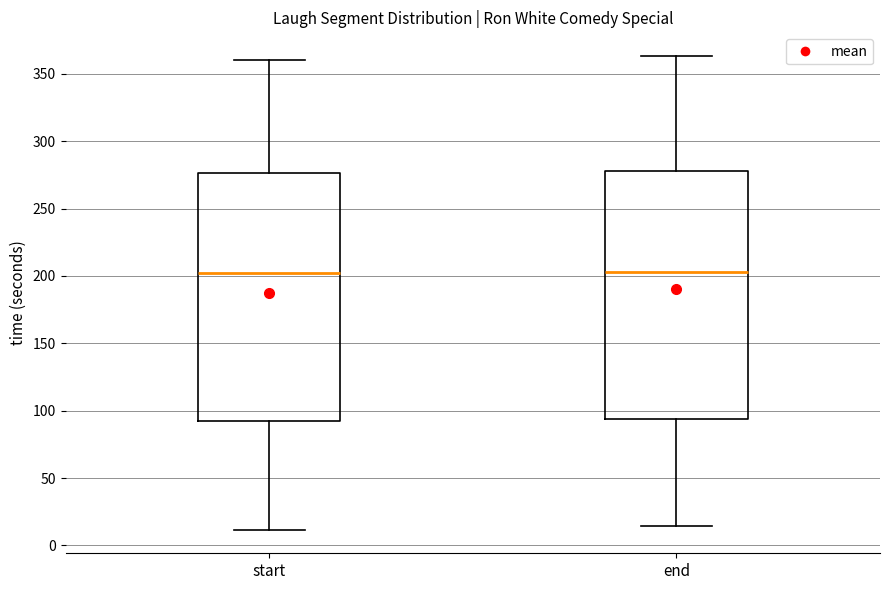

Reading left to right, transcribe this box plot: for each box, give where its median line is, the range the box spans, and where its two whiskers end, as read against the y-axis. The values are not printed on the chart, so give them approximately, as read against the axis.

start: median 200, box 90 to 275, whiskers 10 to 360
end: median 205, box 95 to 280, whiskers 15 to 365